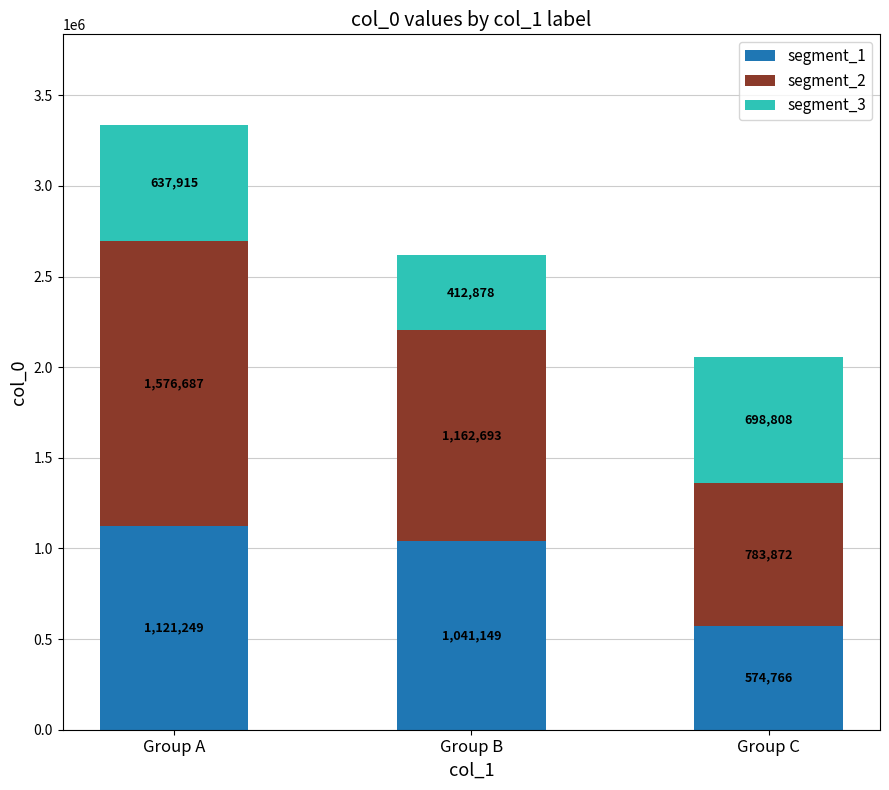

Is it true that segment_1 equals 1777583 at Group A?

False